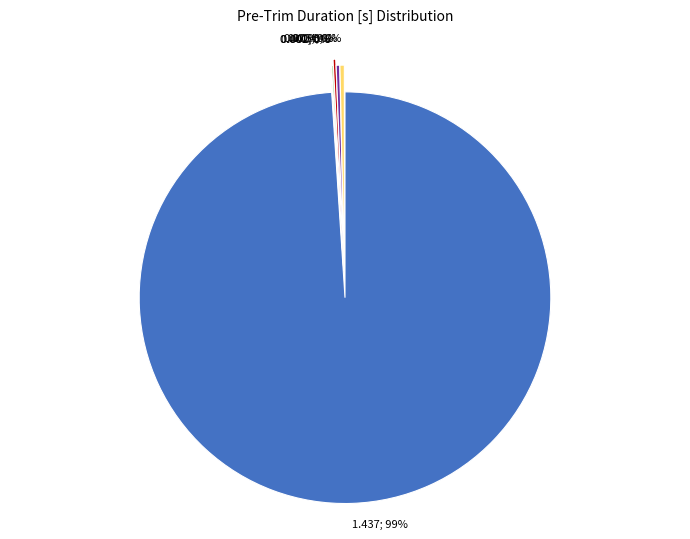

Is there any slice that represents more than half of the pie?

Yes